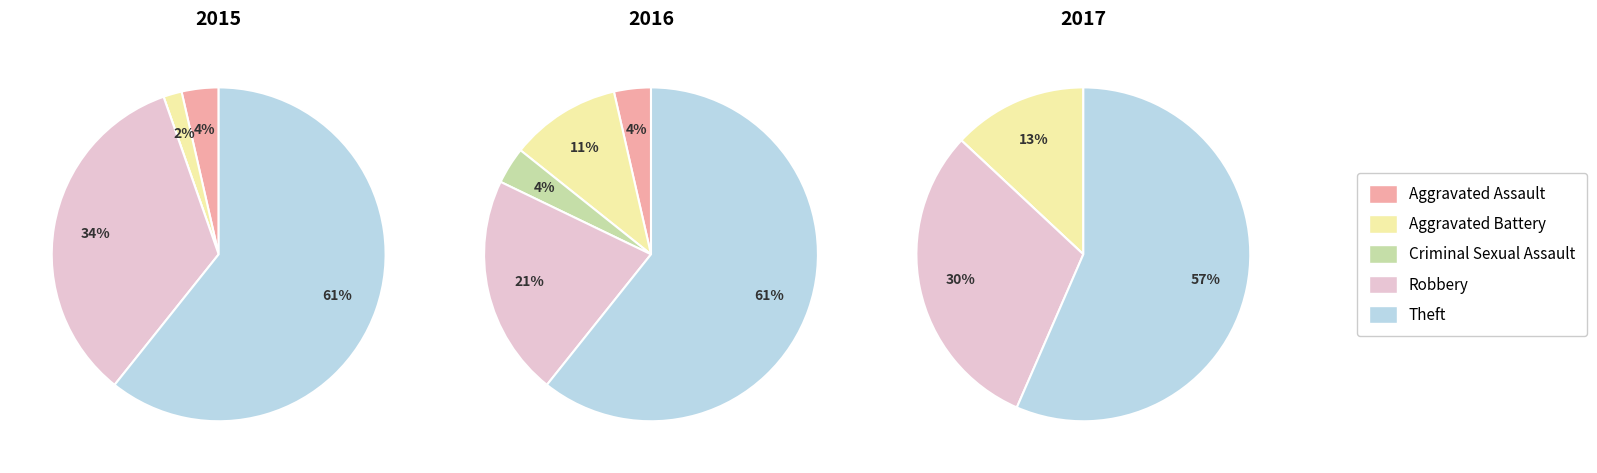

Is it true that Aggravated Battery is 1% of the pie?

False